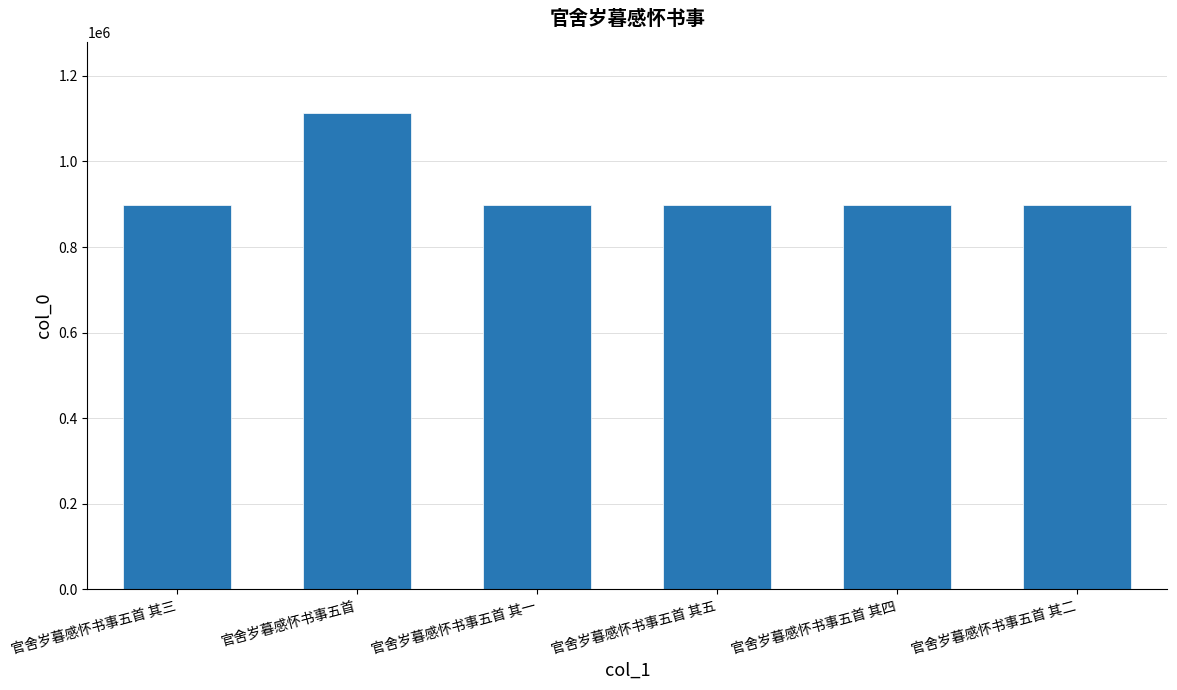

What is the difference between the values at 官舍岁暮感怀书事五首 and 官舍岁暮感怀书事五首 其四?

215515